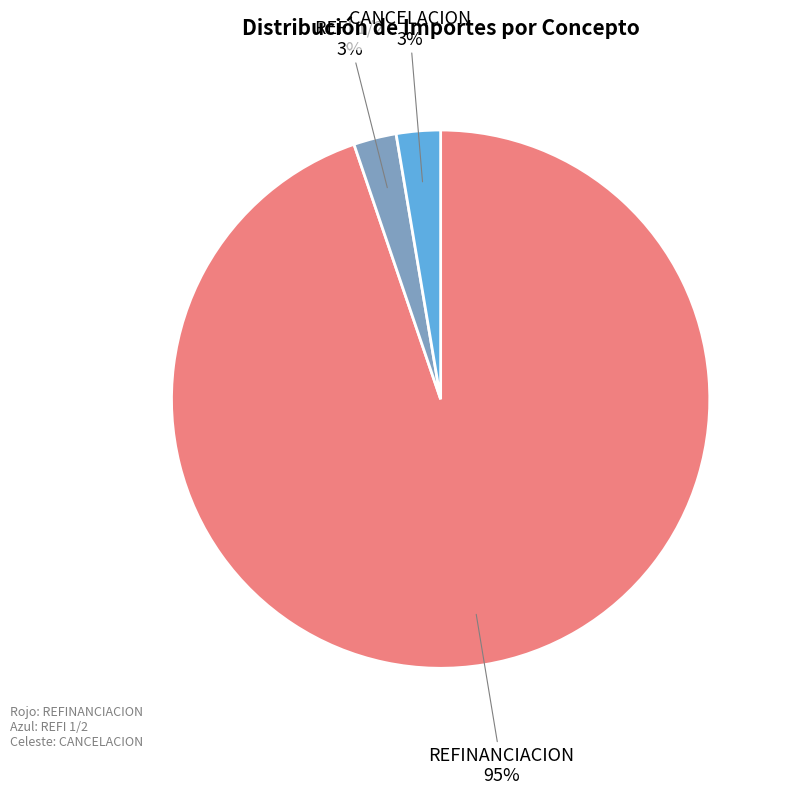

To the nearest percent, what portion does CANCELACION represent?

3%